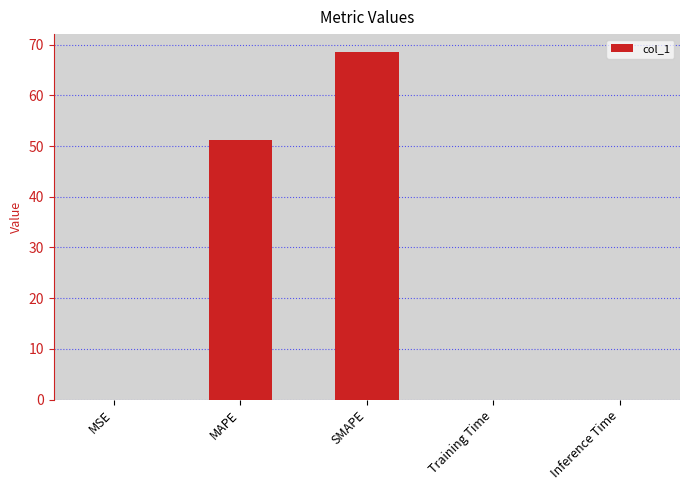

What is the change in value from SMAPE to Training Time?

-68.7